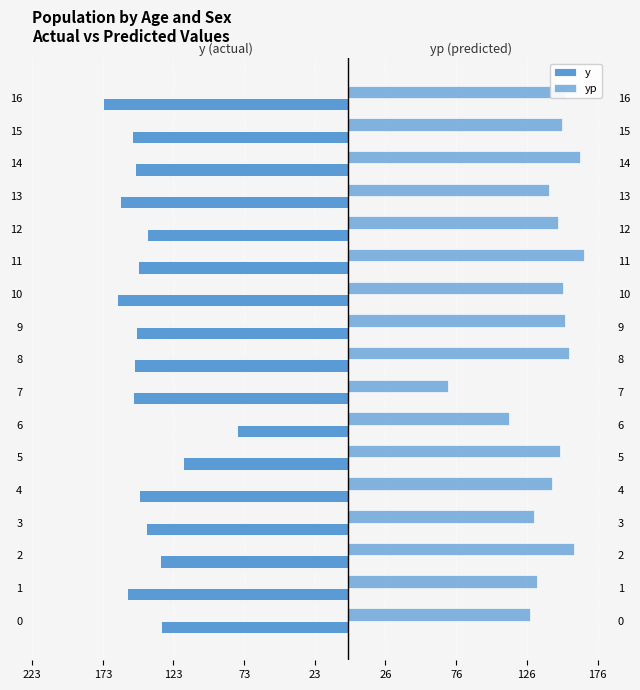

Between 10 and 15, which is larger?

15